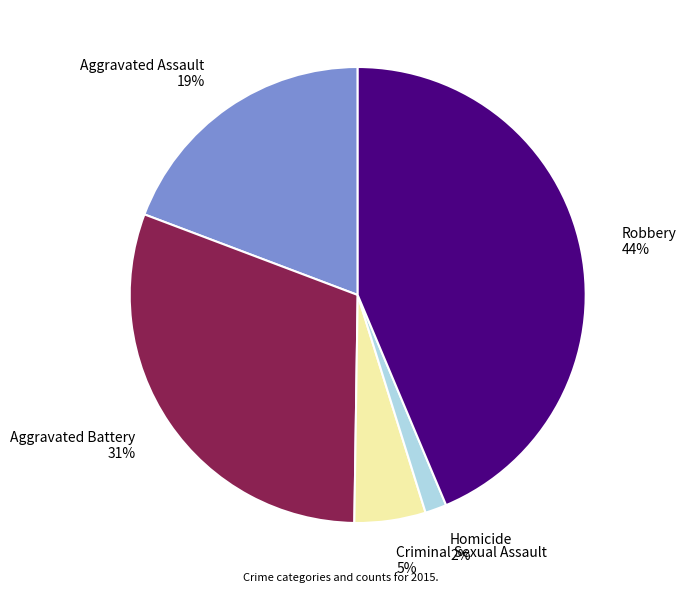

To the nearest percent, what is the difference between the largest and smallest slice percentages?

42%